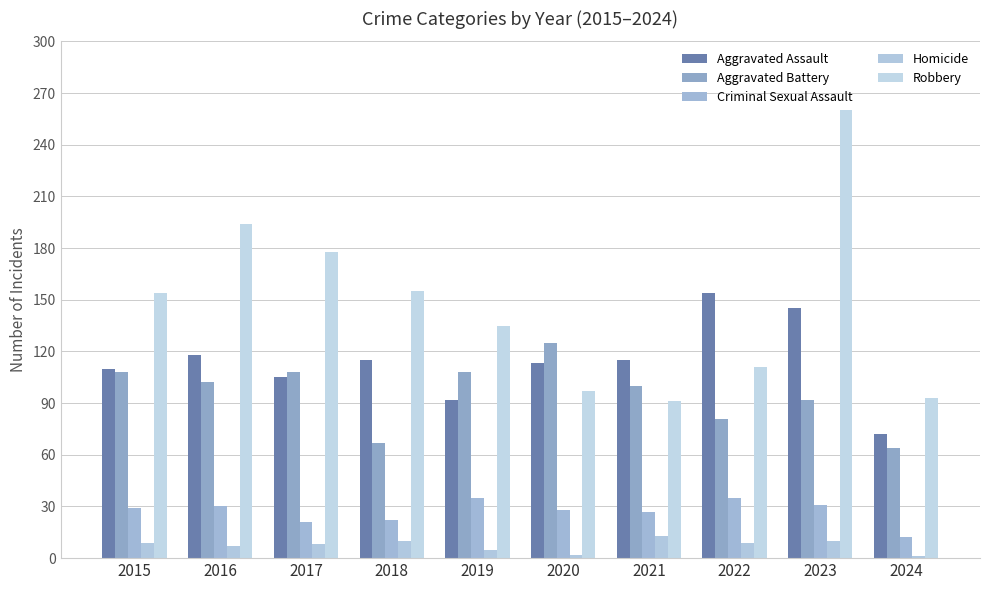

At which label does Aggravated Assault reach its minimum?

2024